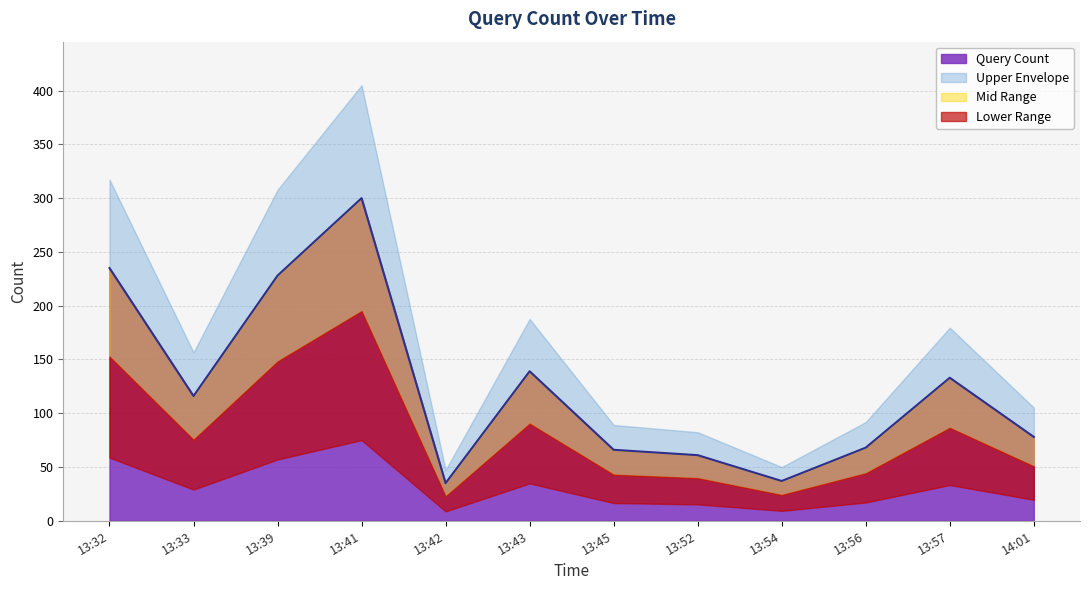

The value of Query Count at 14:01 is 133. True or false?

False